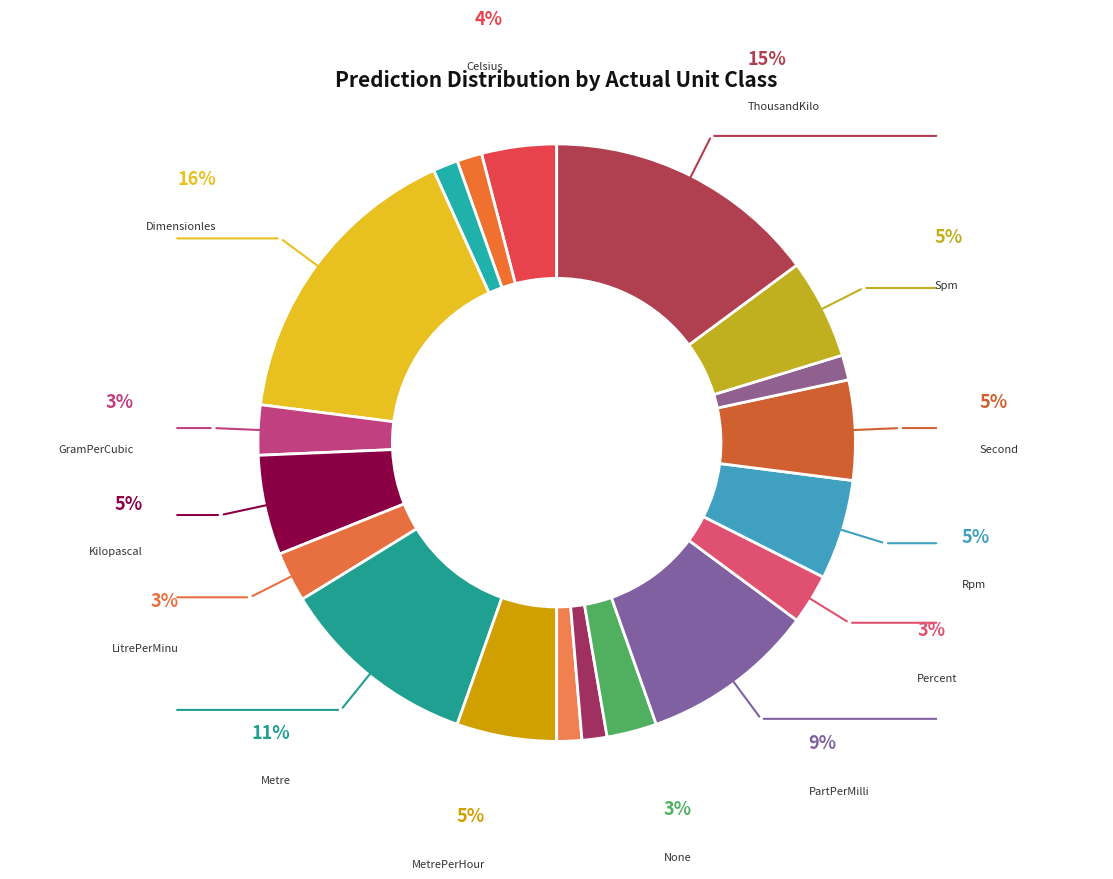

Count the number of slices in the pie.

19